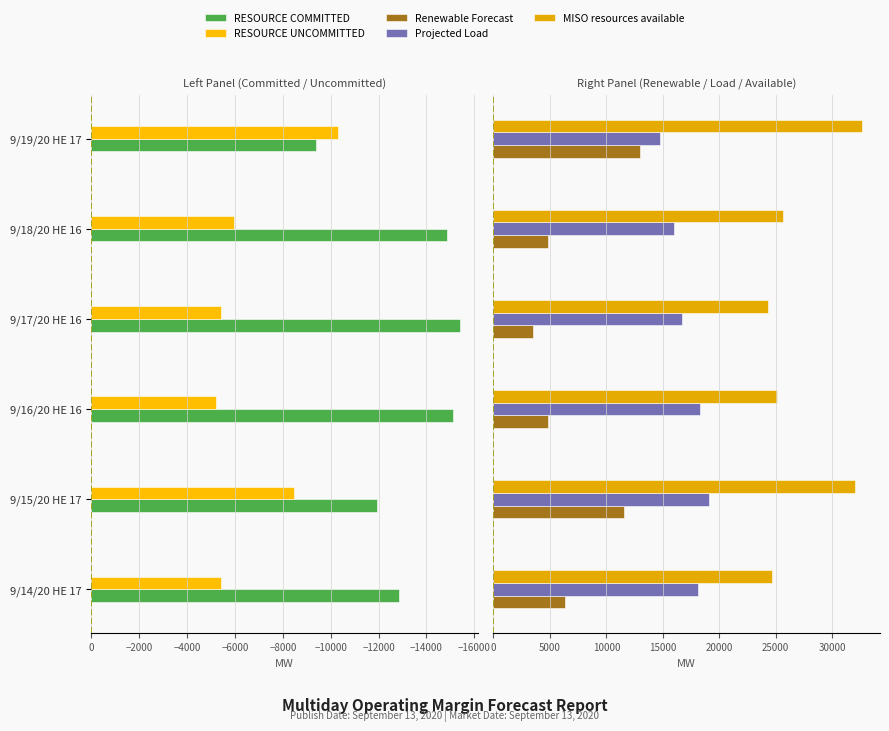

What are all the series names shown in the legend?

RESOURCE COMMITTED, RESOURCE UNCOMMITTED, Renewable Forecast, Projected Load, MISO resources available